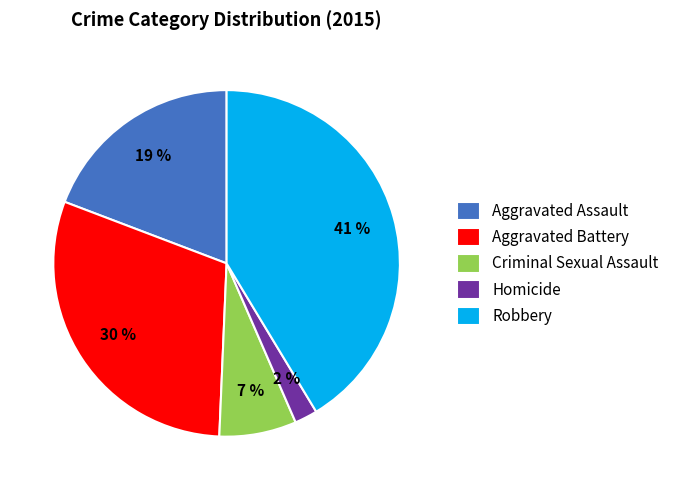

Do Homicide and Robbery together represent more than half of the pie?

No